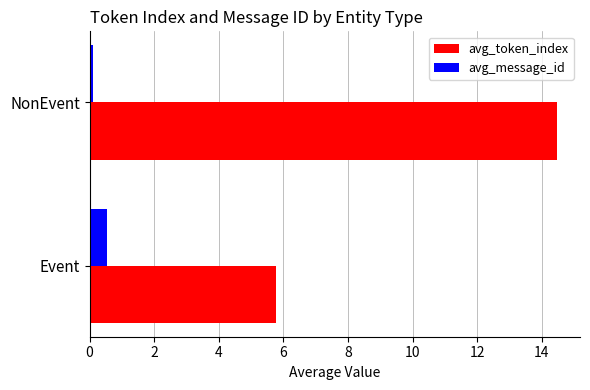

What is the average value of the avg_token_index series?

10.1